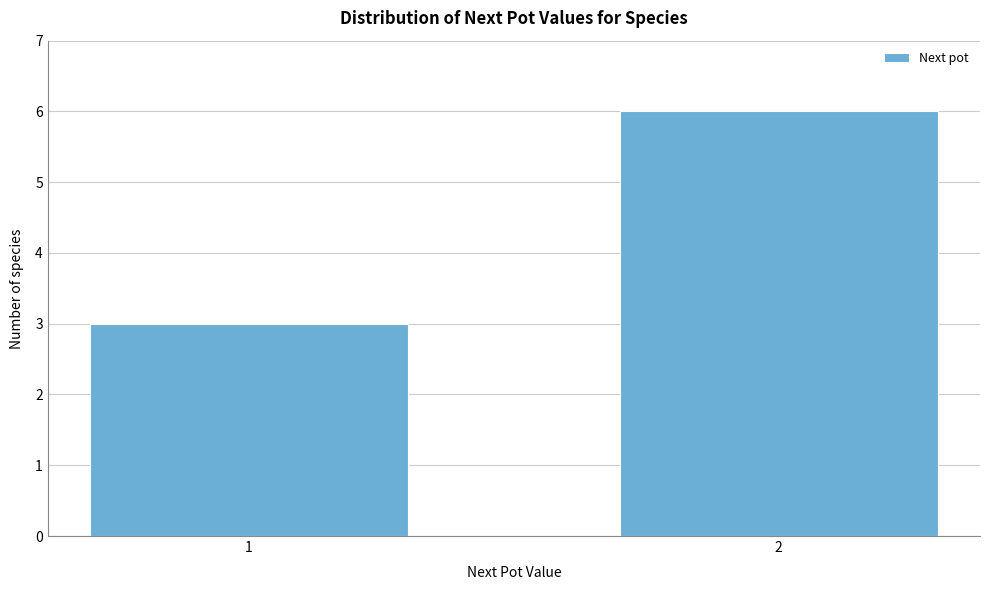

Reading right to left, extract all data points from this chart.

6	3